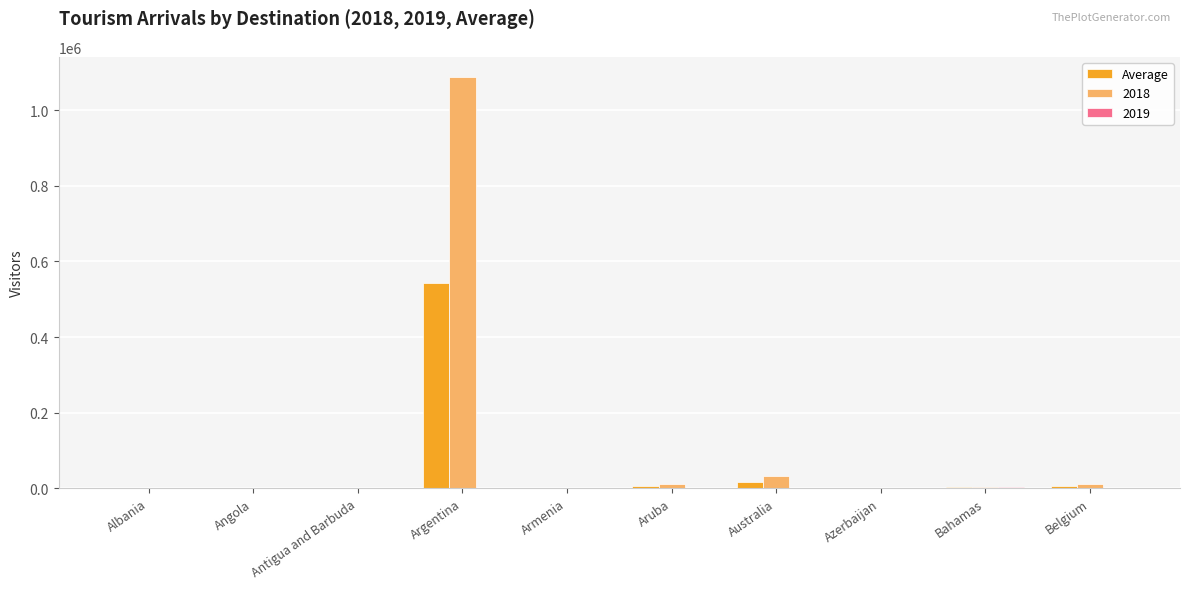

True or false: 2018 has a value of 1087246.0 at Argentina.

True